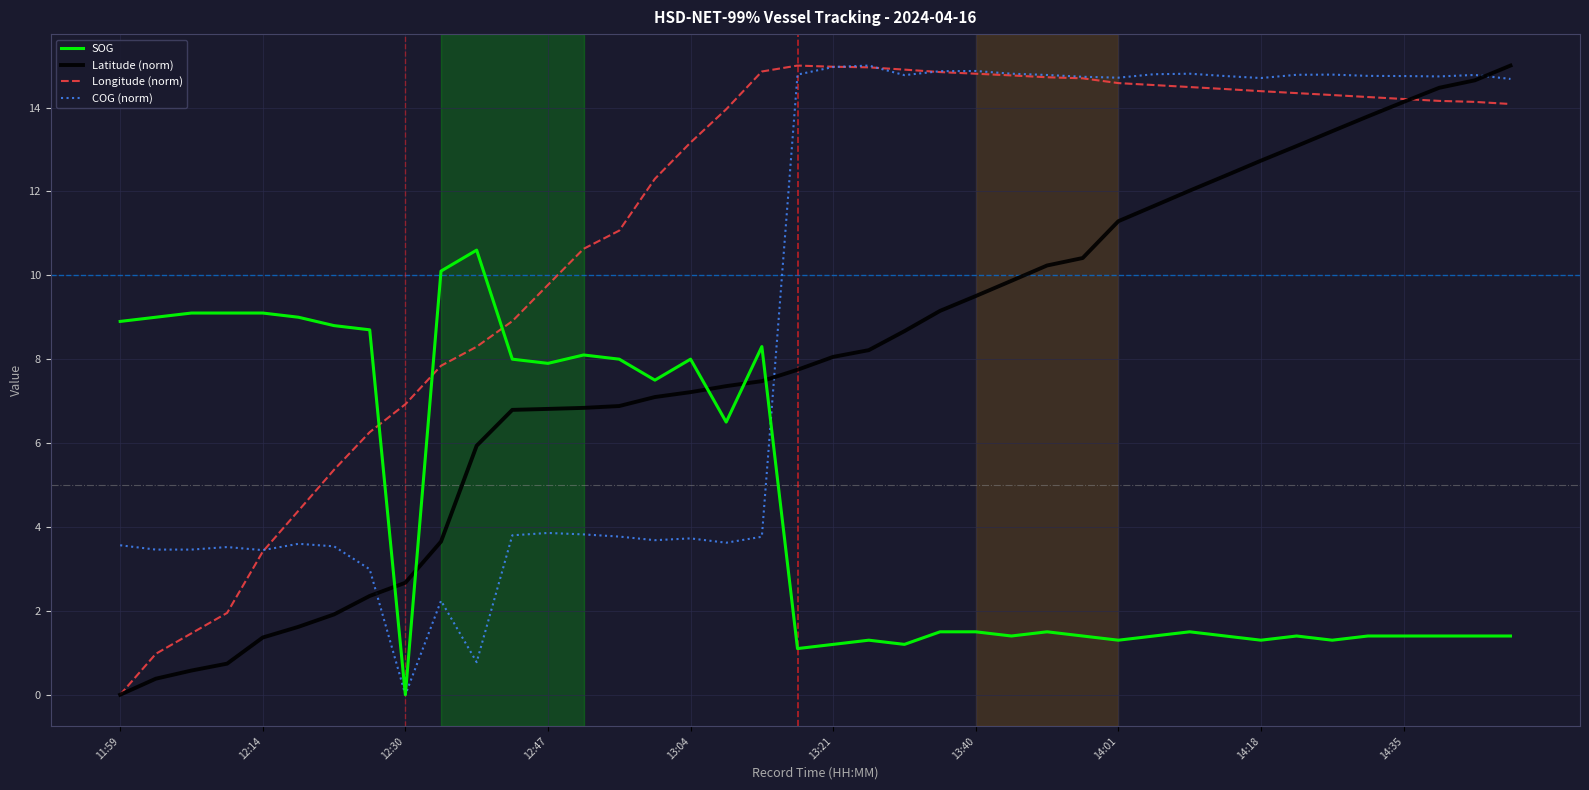

Which series has the largest total across all categories?

Longitude (norm)